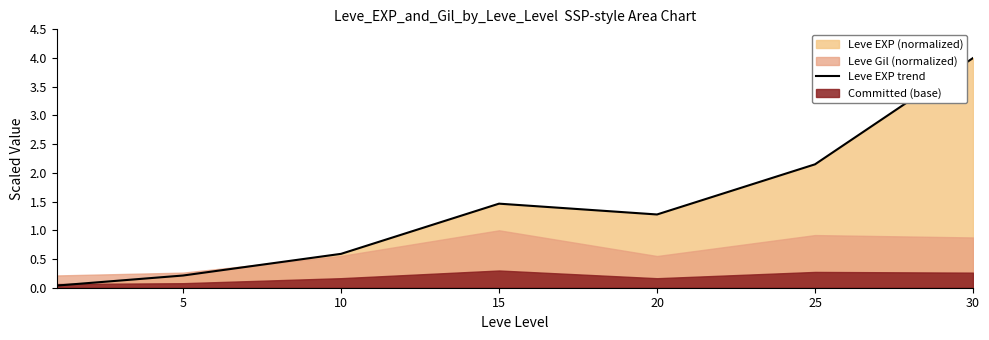

How many lines are shown in the chart?

1